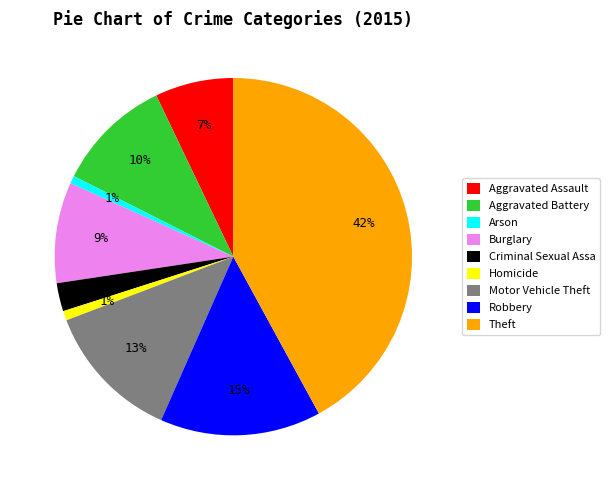

To the nearest percent, what is the difference between the largest and smallest slice percentages?

41%